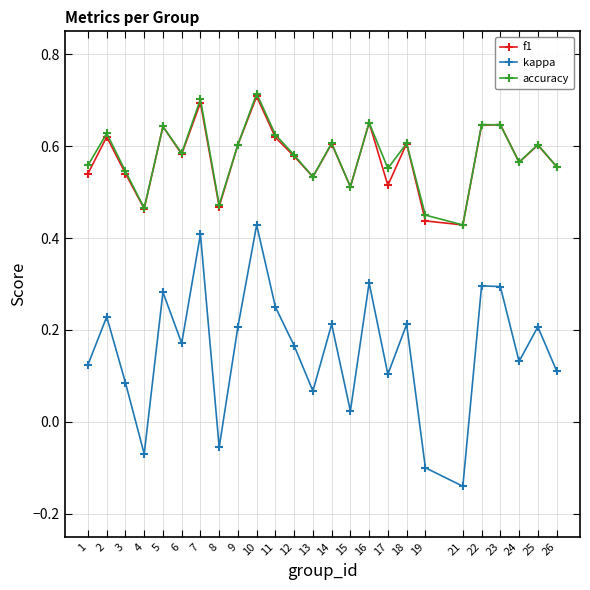

Is this an area chart (filled region under the line)?

No